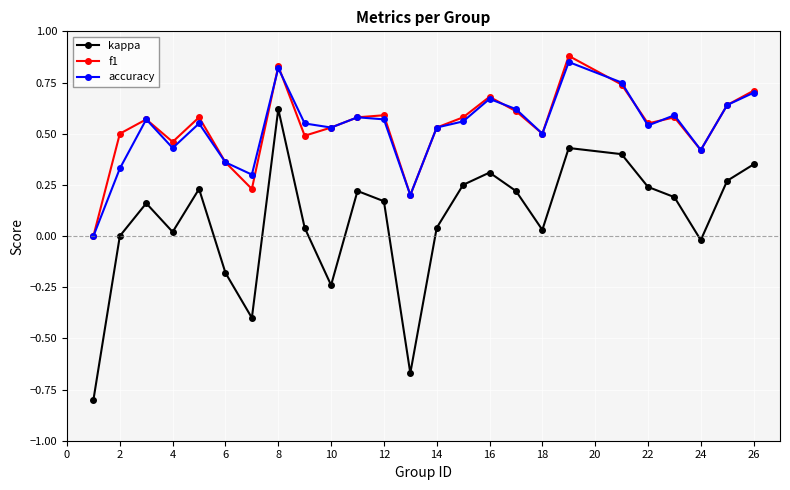

What is the minimum value shown in the chart?

-0.8